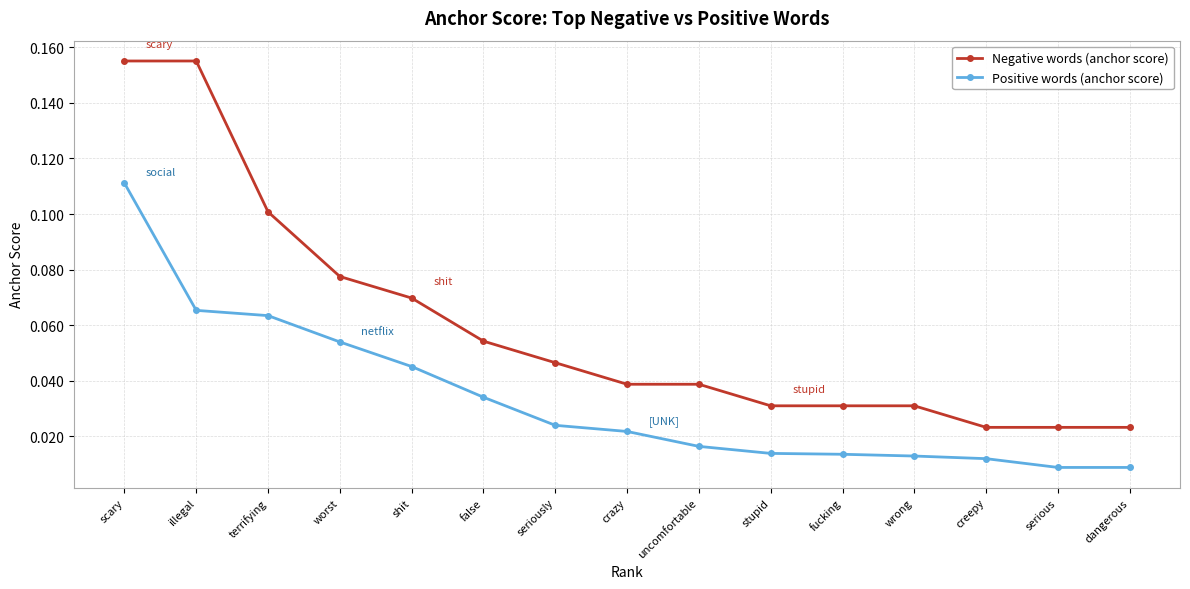

True or false: Positive words (anchor score) and Negative words (anchor score) cross at least once.

False